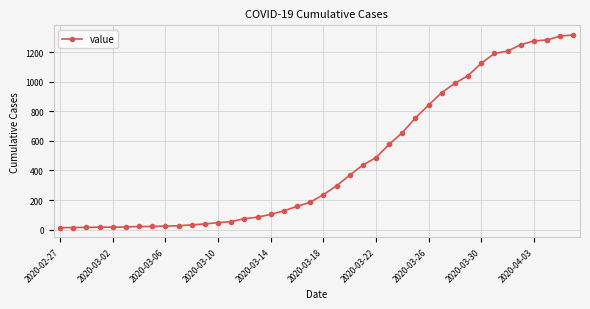

What is the average value?

467